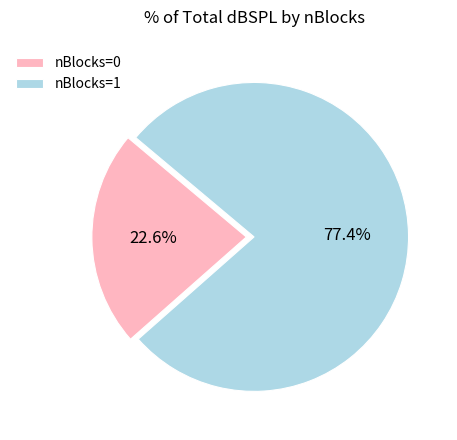

What percentage do nBlocks=1 and nBlocks=0 together represent?

100.0%